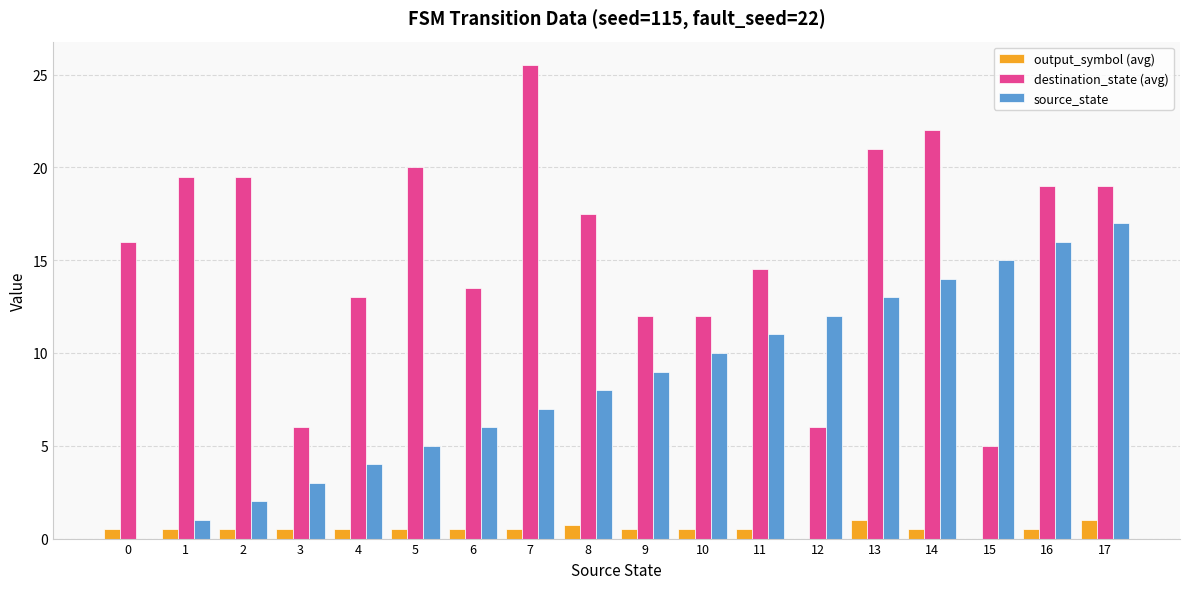

What are all the series names shown in the legend?

output_symbol (avg), destination_state (avg), source_state